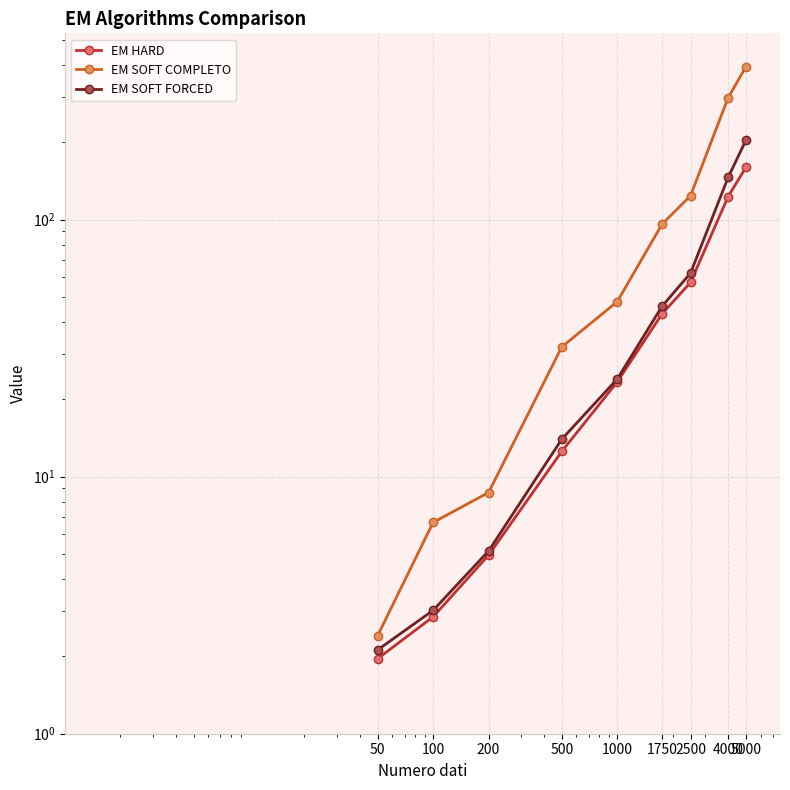

Count the number of categories in the chart.

9